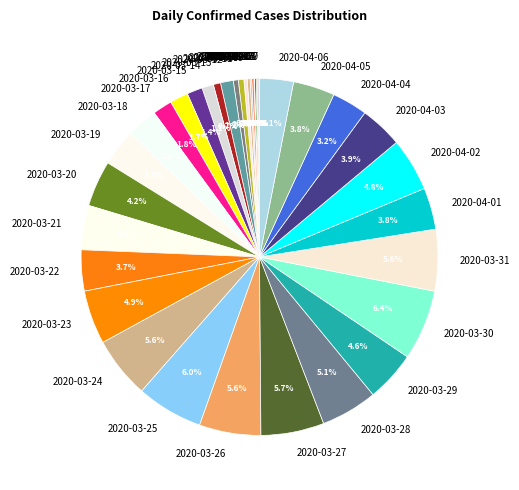

Approximately how many times larger is the value at 2020-03-23 compared to 2020-04-04?

1.5